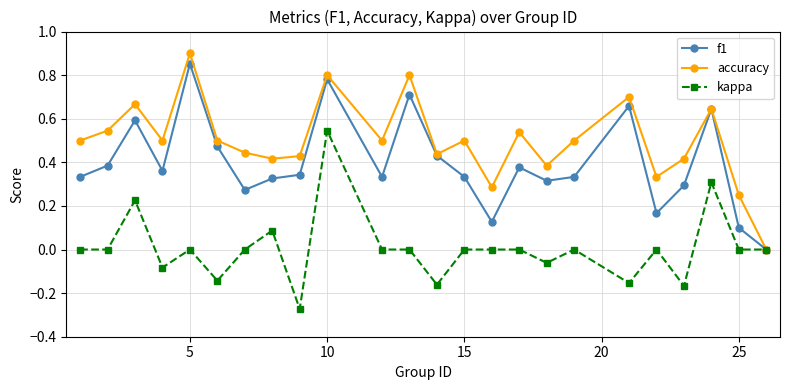

Which series has the largest total across all categories?

accuracy